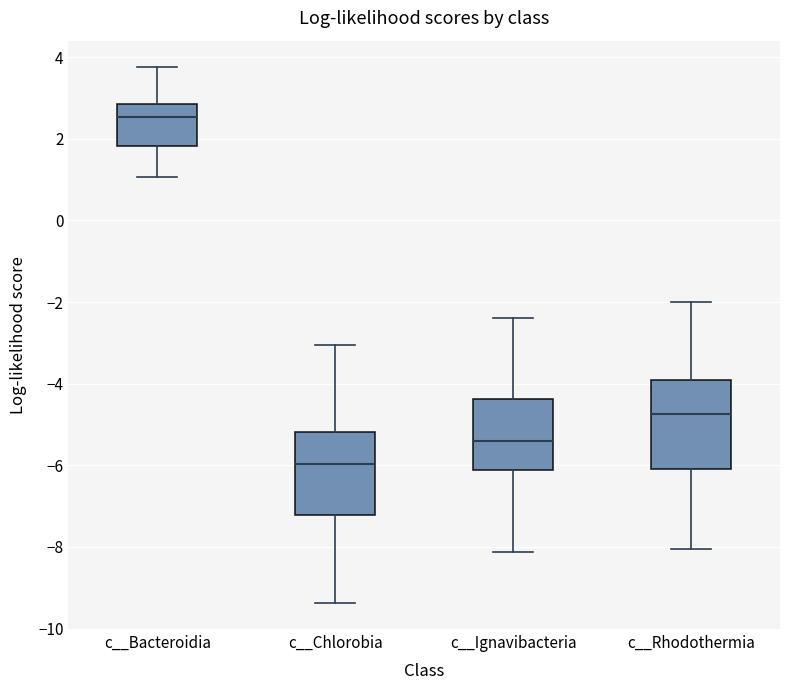

Reading left to right, transcribe this box plot: for each box, give where its median line is, the range the box spans, and where its two whiskers end, as read against the y-axis. The values are not printed on the chart, so give them approximately, as read against the axis.

c__Bacteroidia: median 2.6, box 1.8 to 2.8, whiskers 1.0 to 3.8
c__Chlorobia: median -6.0, box -7.2 to -5.2, whiskers -9.4 to -3.0
c__Ignavibacteria: median -5.4, box -6.2 to -4.4, whiskers -8.2 to -2.4
c__Rhodothermia: median -4.8, box -6.0 to -4.0, whiskers -8.0 to -2.0